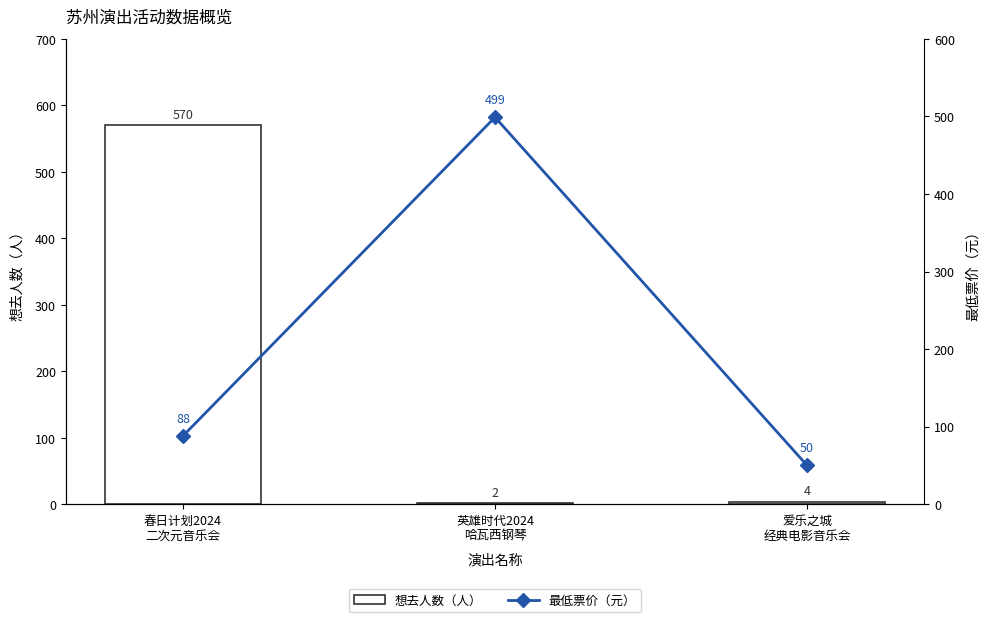

The 想去人数（人） series shows 802 at 春日计划2024
二次元音乐会. True or false?

False